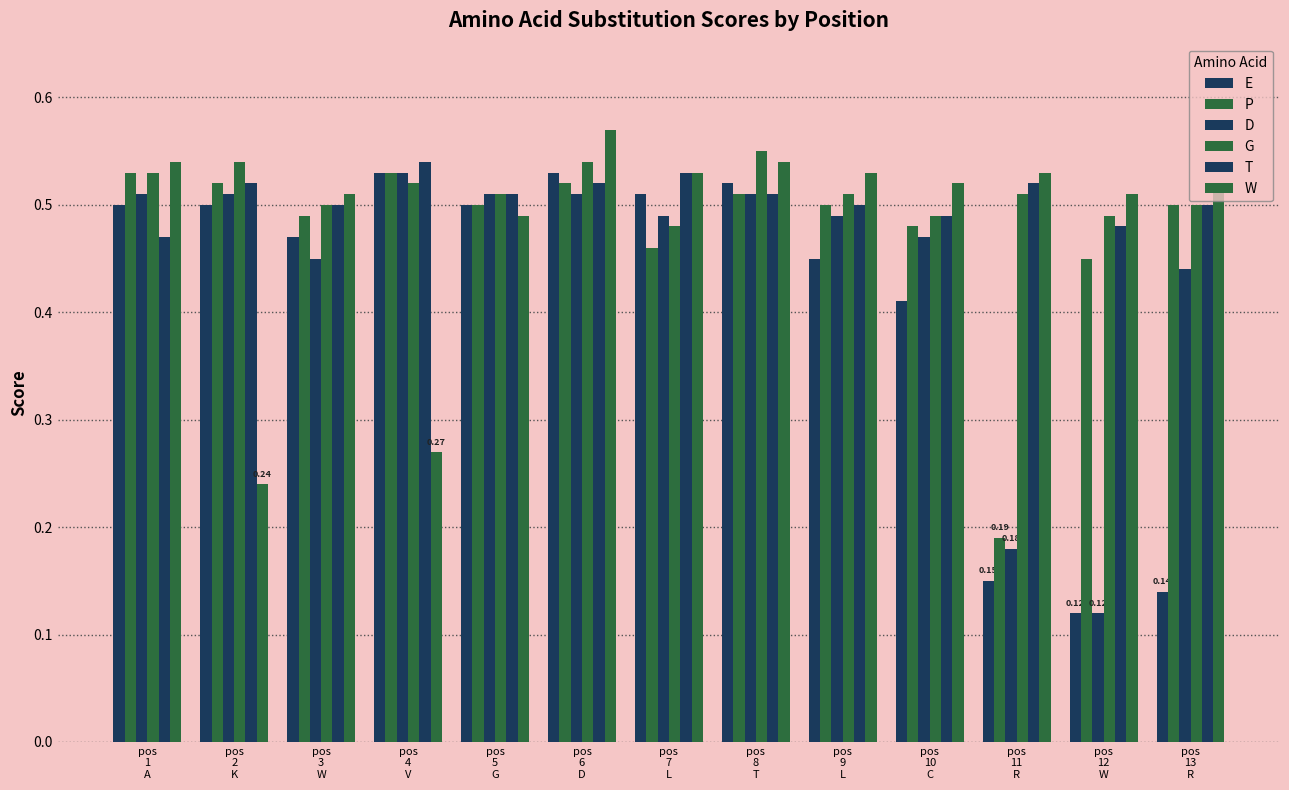

Is it true that E equals 0.8 at pos
6
D?

False